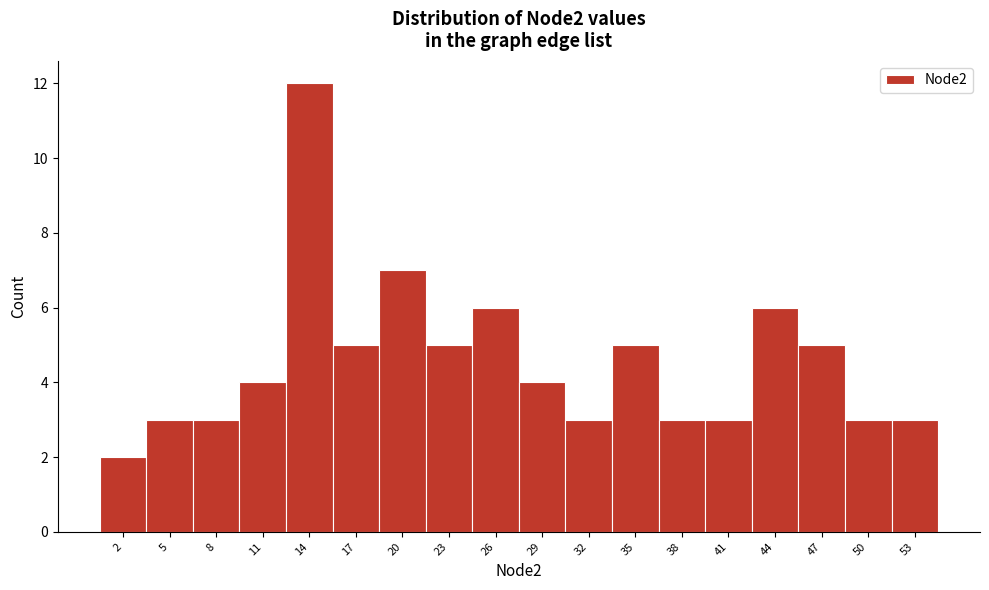

Reading left to right, transcribe this chart: for each bar, give the range it covers on the x-axis and its height. The values are not printed on the chart, so give them approximately, as read against the axis.

0.5 to 3.5: 2
3.5 to 6.5: 3
6.5 to 9.5: 3
9.5 to 12.5: 4
12.5 to 15.5: 12
15.5 to 18.5: 5
18.5 to 21.5: 7
21.5 to 24.5: 5
24.5 to 27.5: 6
27.5 to 30.5: 4
30.5 to 33.5: 3
33.5 to 36.5: 5
36.5 to 39.5: 3
39.5 to 42.5: 3
42.5 to 45.5: 6
45.5 to 48.5: 5
48.5 to 51.5: 3
51.5 to 54.5: 3